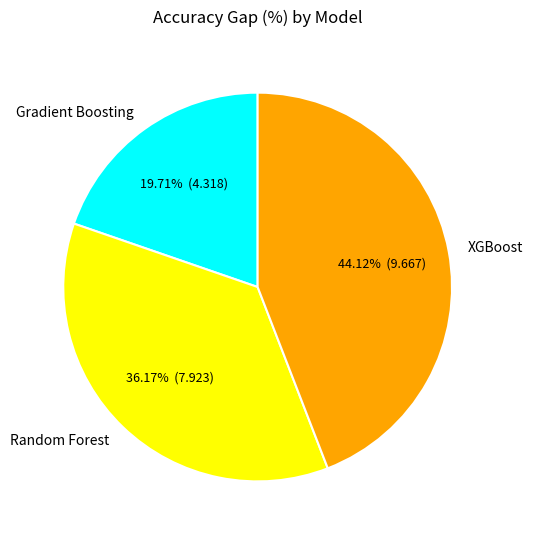

Which slice is the smallest?

Gradient Boosting